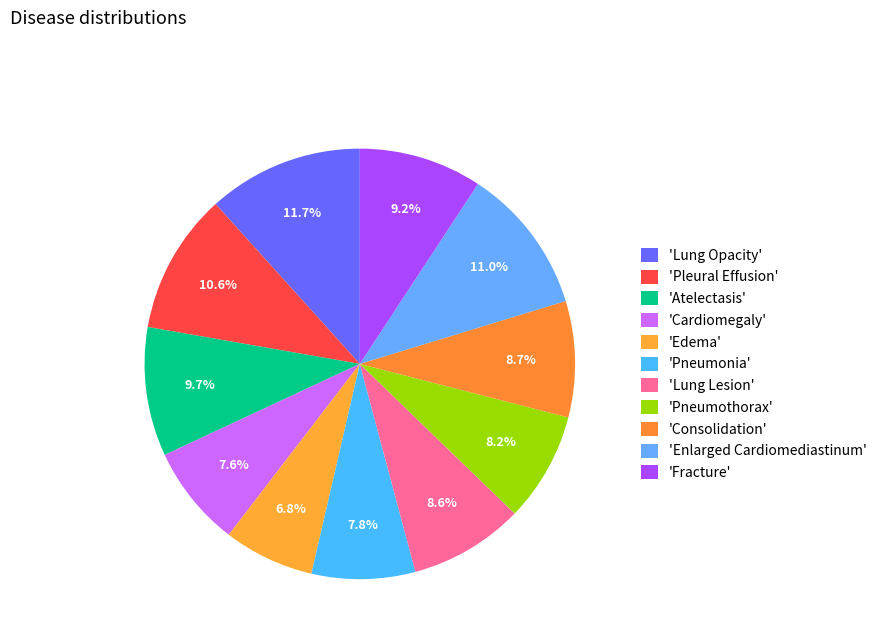

How many slices are in this pie chart?

11